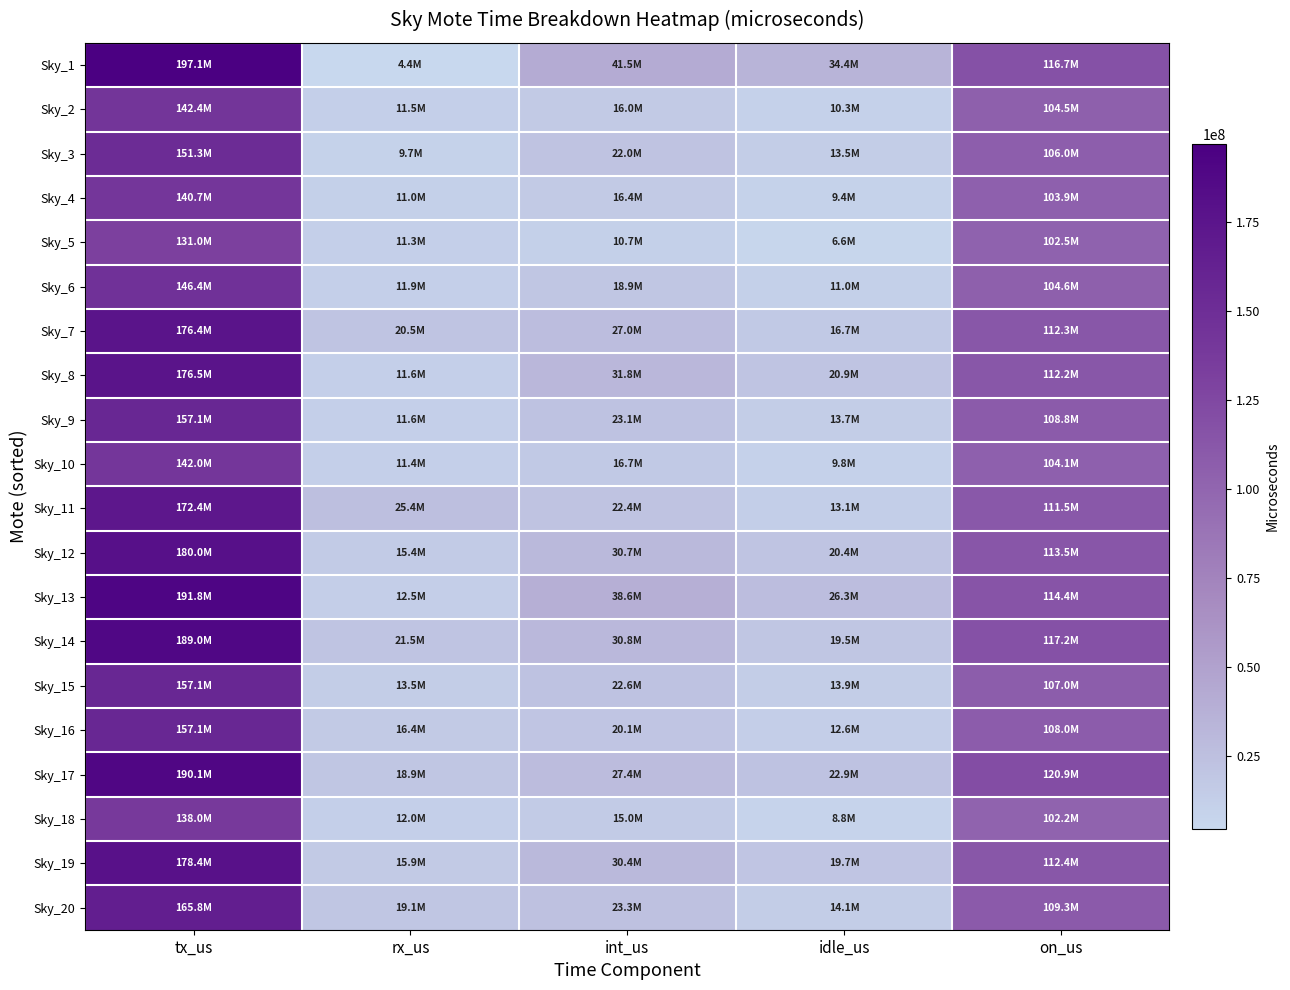

Reading left to right, transcribe all the data shown in this chart.

Sky_1: tx_us=197050173	rx_us=4441481	int_us=41465653	idle_us=34409018	on_us=116734021
Sky_2: tx_us=142360497	rx_us=11476121	int_us=16044669	idle_us=10290575	on_us=104549132
Sky_3: tx_us=151270345	rx_us=9705155	int_us=22014055	idle_us=13526089	on_us=106025046
Sky_4: tx_us=140729860	rx_us=11007309	int_us=16382046	idle_us=9428251	on_us=103912254
Sky_5: tx_us=131021041	rx_us=11266499	int_us=10702189	idle_us=6556065	on_us=102496288
Sky_6: tx_us=146420663	rx_us=11903607	int_us=18855915	idle_us=11019981	on_us=104641160
Sky_7: tx_us=176423888	rx_us=20507840	int_us=26955361	idle_us=16668149	on_us=112292538
Sky_8: tx_us=176499868	rx_us=11563270	int_us=31772789	idle_us=20935676	on_us=112228133
Sky_9: tx_us=157140110	rx_us=11642313	int_us=23052492	idle_us=13695238	on_us=108750067
Sky_10: tx_us=141993704	rx_us=11425101	int_us=16676601	idle_us=9753077	on_us=104138925
Sky_11: tx_us=172438305	rx_us=25421700	int_us=22379505	idle_us=13142219	on_us=111494881
Sky_12: tx_us=180038086	rx_us=15400935	int_us=30746862	idle_us=20409093	on_us=113481196
Sky_13: tx_us=191770003	rx_us=12476864	int_us=38554937	idle_us=26349428	on_us=114388774
Sky_14: tx_us=188999492	rx_us=21504692	int_us=30838890	idle_us=19479417	on_us=117176493
Sky_15: tx_us=157125384	rx_us=13537489	int_us=22645475	idle_us=13930671	on_us=107011749
Sky_16: tx_us=157119878	rx_us=16410876	int_us=20098159	idle_us=12579715	on_us=108031128
Sky_17: tx_us=190142755	rx_us=18941430	int_us=27421756	idle_us=22891553	on_us=120888016
Sky_18: tx_us=138043474	rx_us=11950992	int_us=15027268	idle_us=8834949	on_us=102230265
Sky_19: tx_us=178393139	rx_us=15896463	int_us=30394913	idle_us=19746670	on_us=112355093
Sky_20: tx_us=165833037	rx_us=19104141	int_us=23339442	idle_us=14111512	on_us=109277942